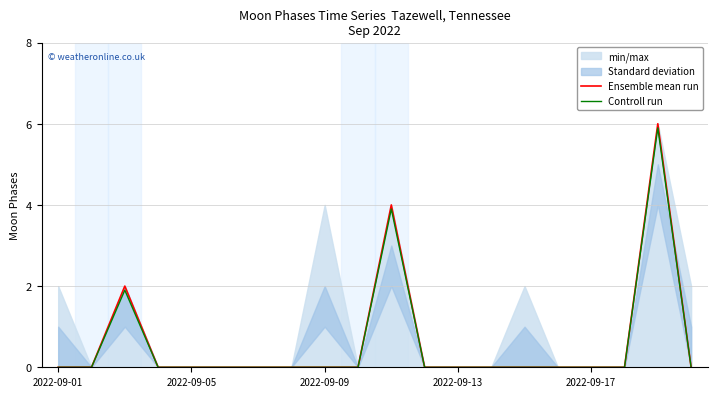

The Controll run series shows 3.8 at 2022-09-05. True or false?

False